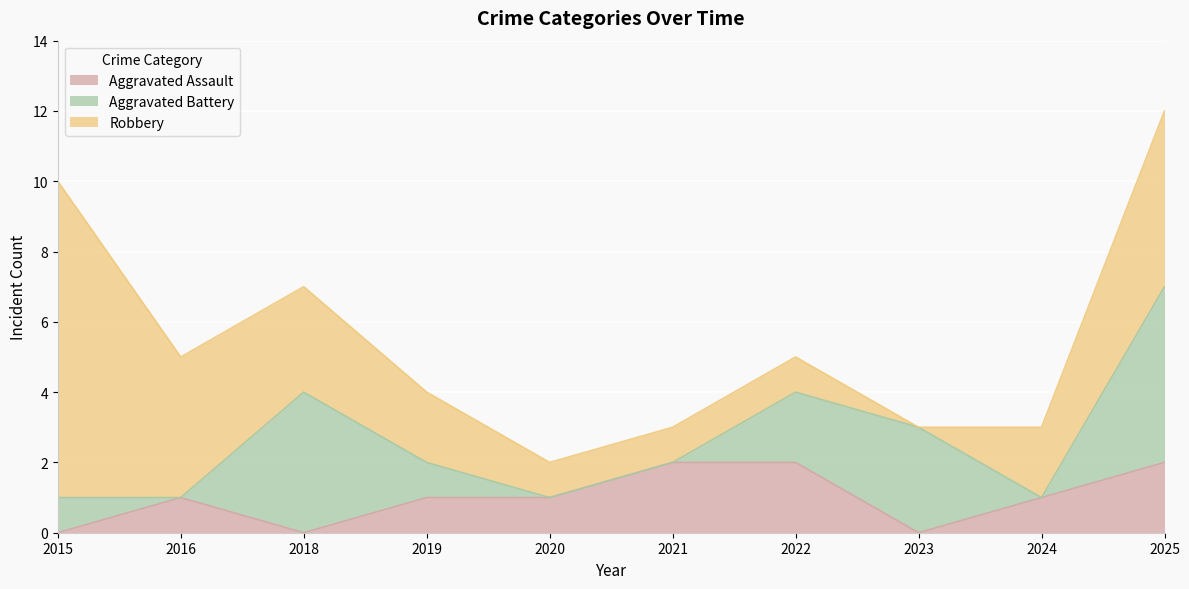

Rank the series at 2025 from lowest to highest value.

Aggravated Assault, Aggravated Battery, Robbery